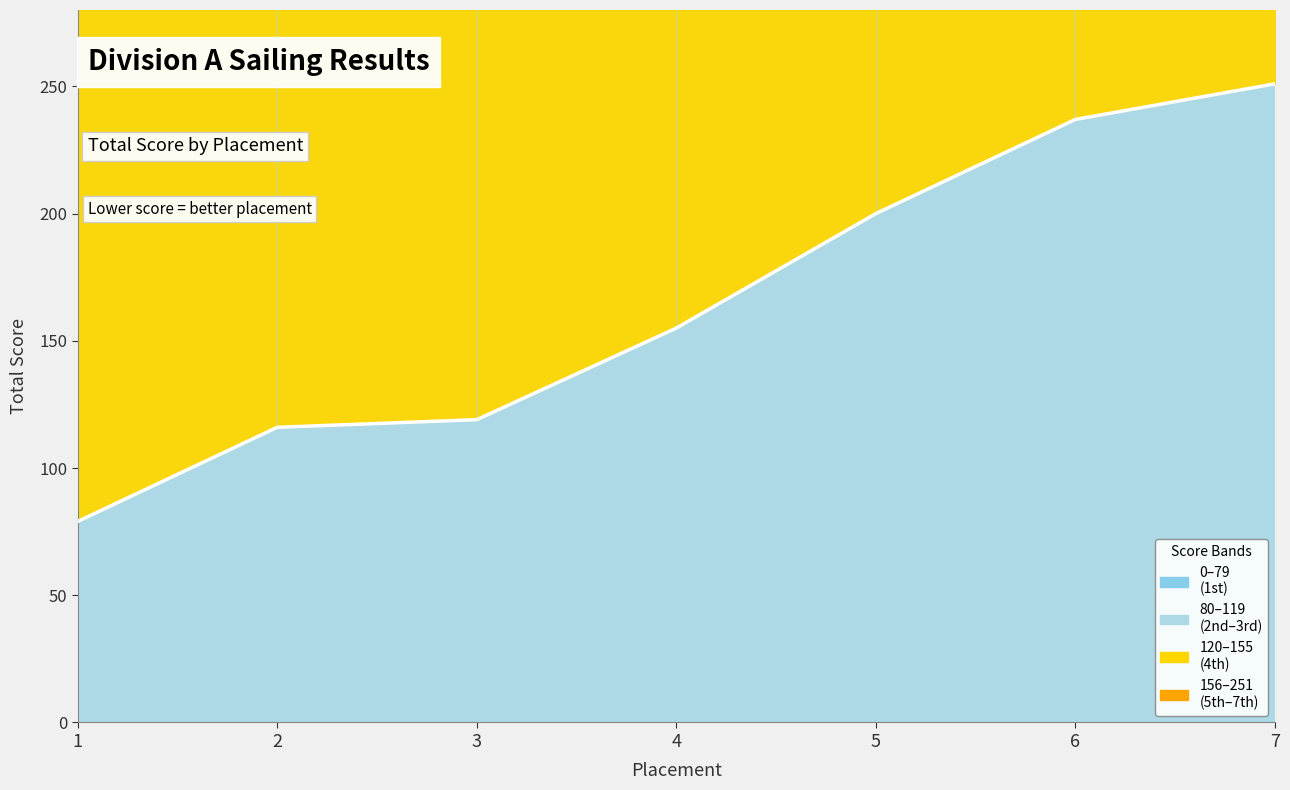

True or false: the data shows 119 at 3.

True